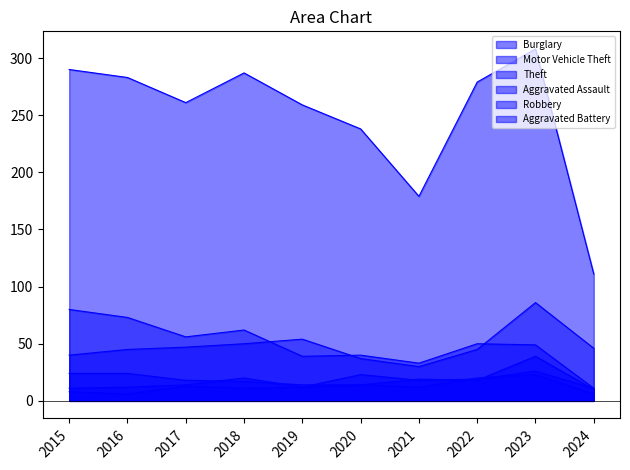

True or false: Theft and Motor Vehicle Theft intersect in this chart.

False